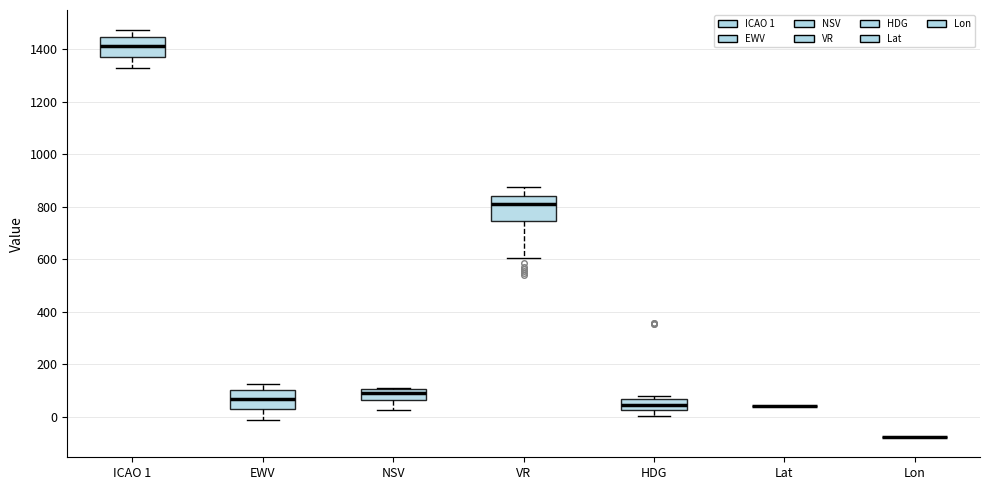

Reading left to right, transcribe this box plot: for each box, give where its median line is, the range the box spans, and where its two whiskers end, as read against the y-axis. The values are not printed on the chart, so give them approximately, as read against the axis.

ICAO 1: median 1420, box 1360 to 1440, whiskers 1340 to 1480
EWV: median 60, box 20 to 100, whiskers -20 to 120
NSV: median 100 (just below the box's upper edge), box 60 to 100, whiskers 20 to 100
VR: median 820, box 740 to 840, whiskers 600 to 880
HDG: median 40, box 20 to 60, whiskers 0 to 80
Lat: box collapsed to a line at 40, whiskers 40 to 40
Lon: box collapsed to a line at -80, whiskers -80 to -80